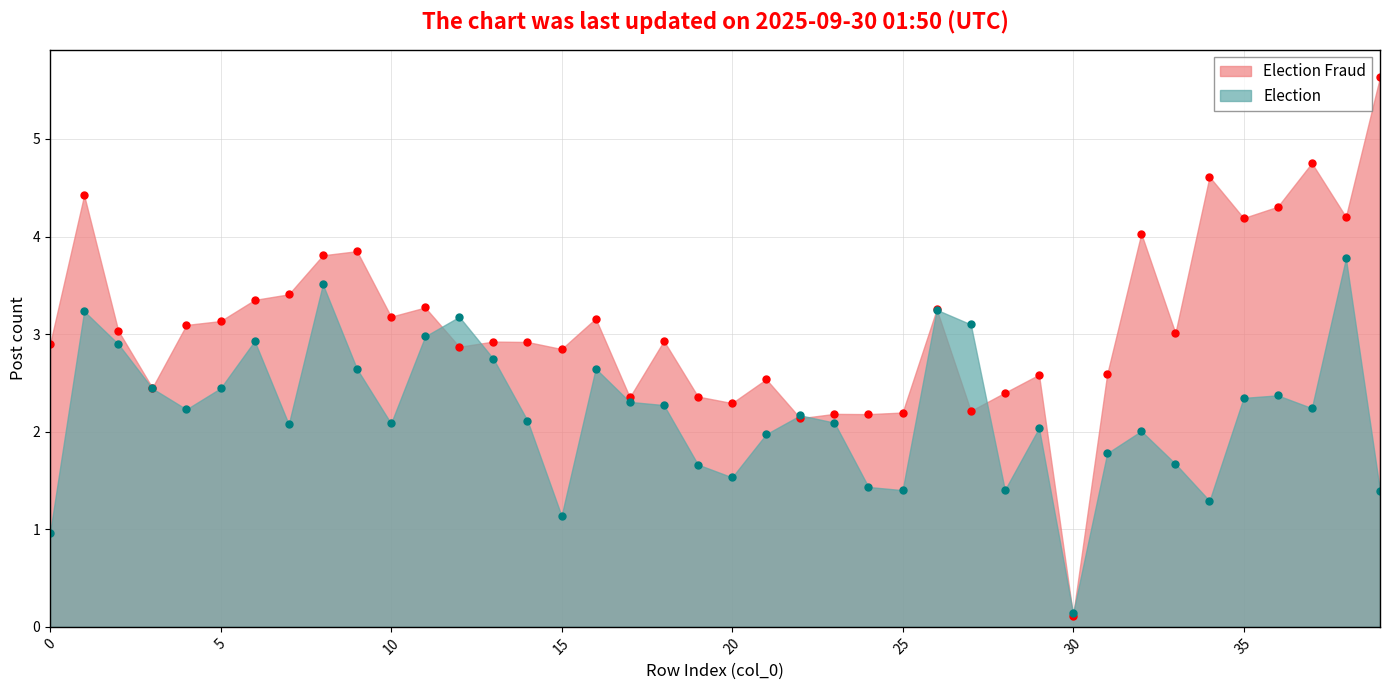

Which category has the lowest value across all series?

30